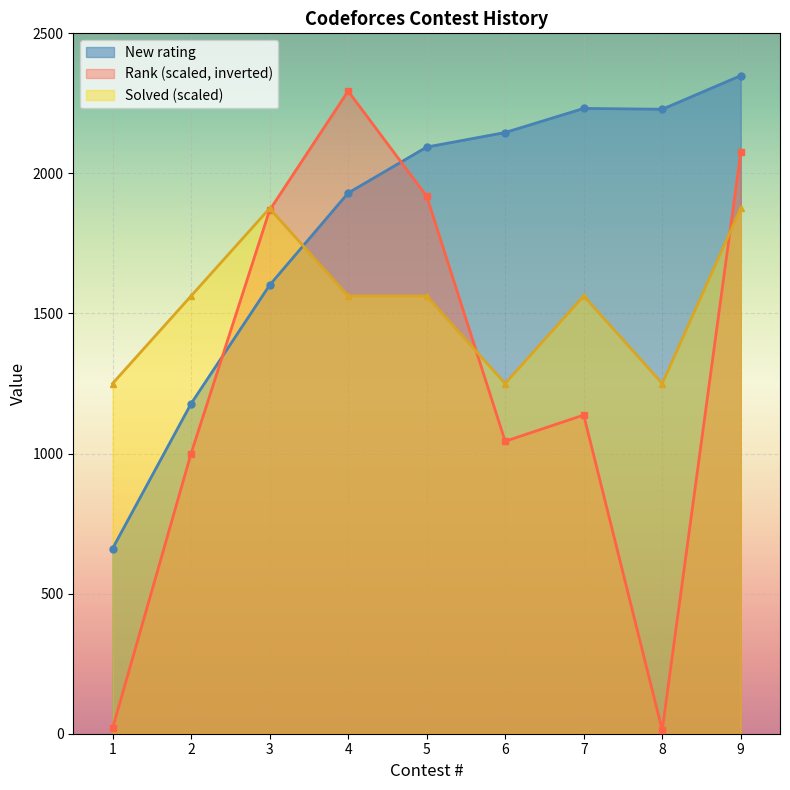

List the series in order of their overall mean, lowest first.

Rank (scaled, inverted), Solved (scaled), New rating